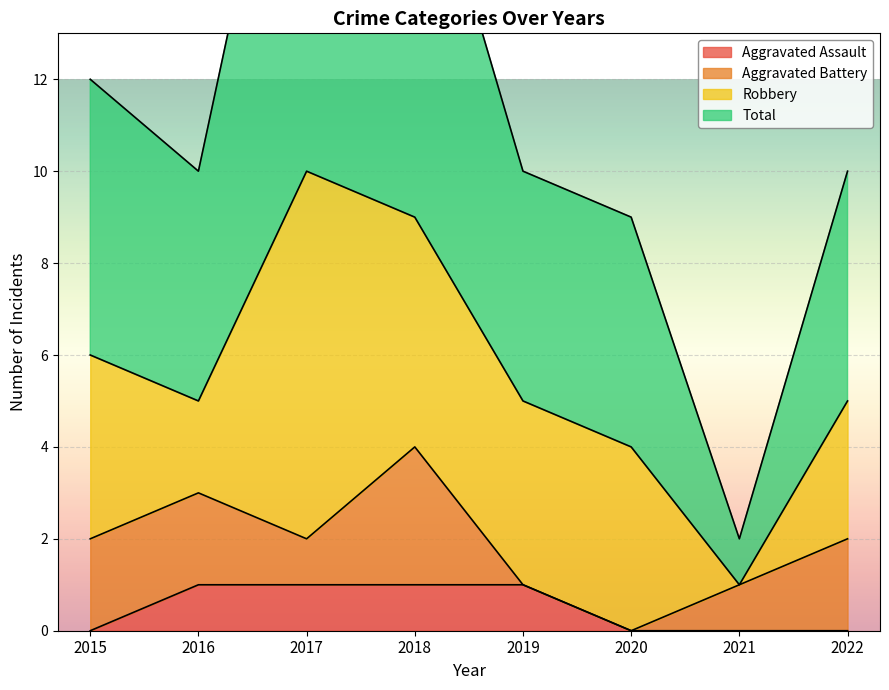

What is the difference between the second highest and second lowest values in the Total series?

9